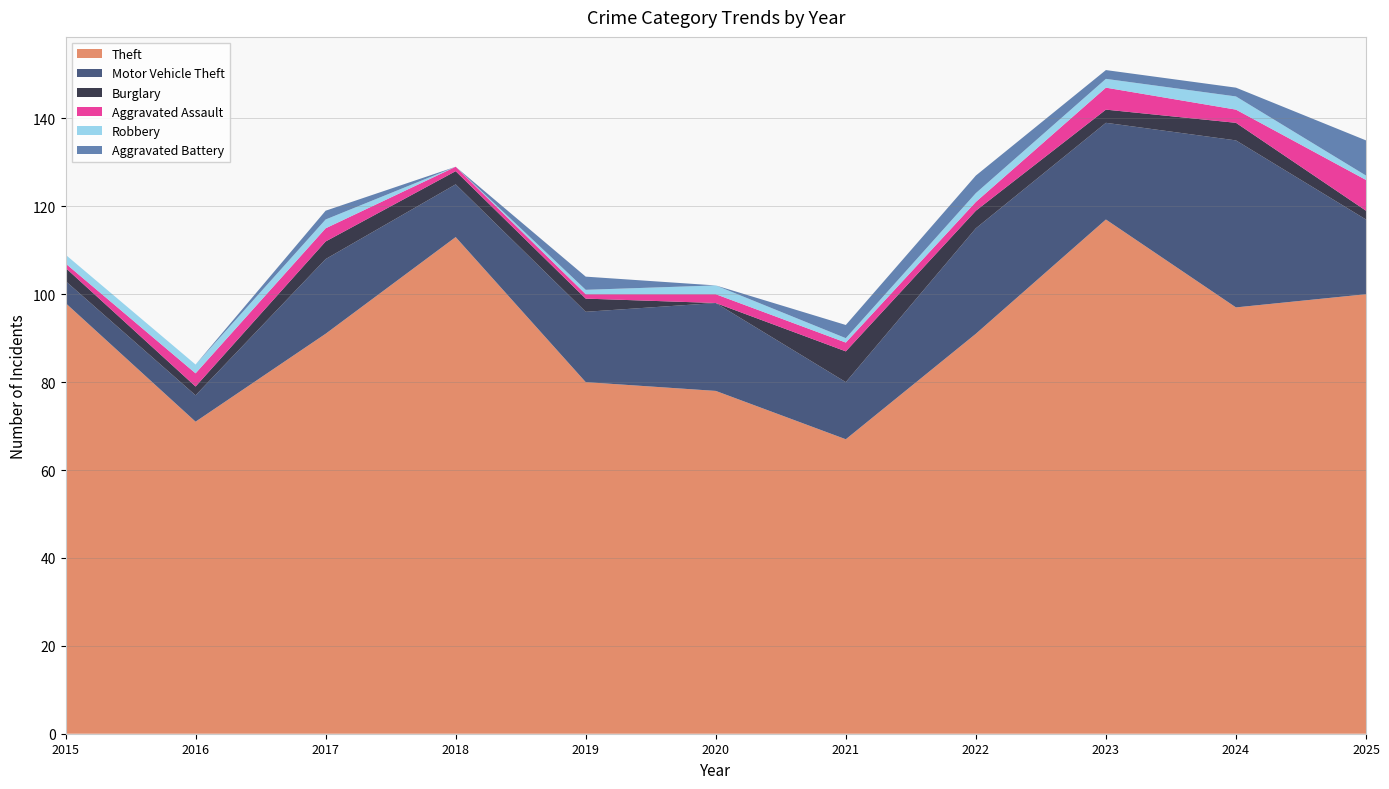

Reading left to right, extract all data points from this chart.

Theft: 2015=98	2016=71	2017=91	2018=113	2019=80	2020=78	2021=67	2022=91	2023=117	2024=97	2025=100
Motor Vehicle Theft: 2015=5	2016=6	2017=17	2018=12	2019=16	2020=20	2021=13	2022=24	2023=22	2024=38	2025=17
Burglary: 2015=3	2016=2	2017=4	2018=3	2019=3	2020=0	2021=7	2022=4	2023=3	2024=4	2025=2
Aggravated Assault: 2015=1	2016=3	2017=3	2018=1	2019=1	2020=2	2021=2	2022=2	2023=5	2024=3	2025=7
Robbery: 2015=2	2016=2	2017=2	2018=0	2019=1	2020=2	2021=1	2022=2	2023=2	2024=3	2025=1
Aggravated Battery: 2015=0	2016=0	2017=2	2018=0	2019=3	2020=0	2021=3	2022=4	2023=2	2024=2	2025=8